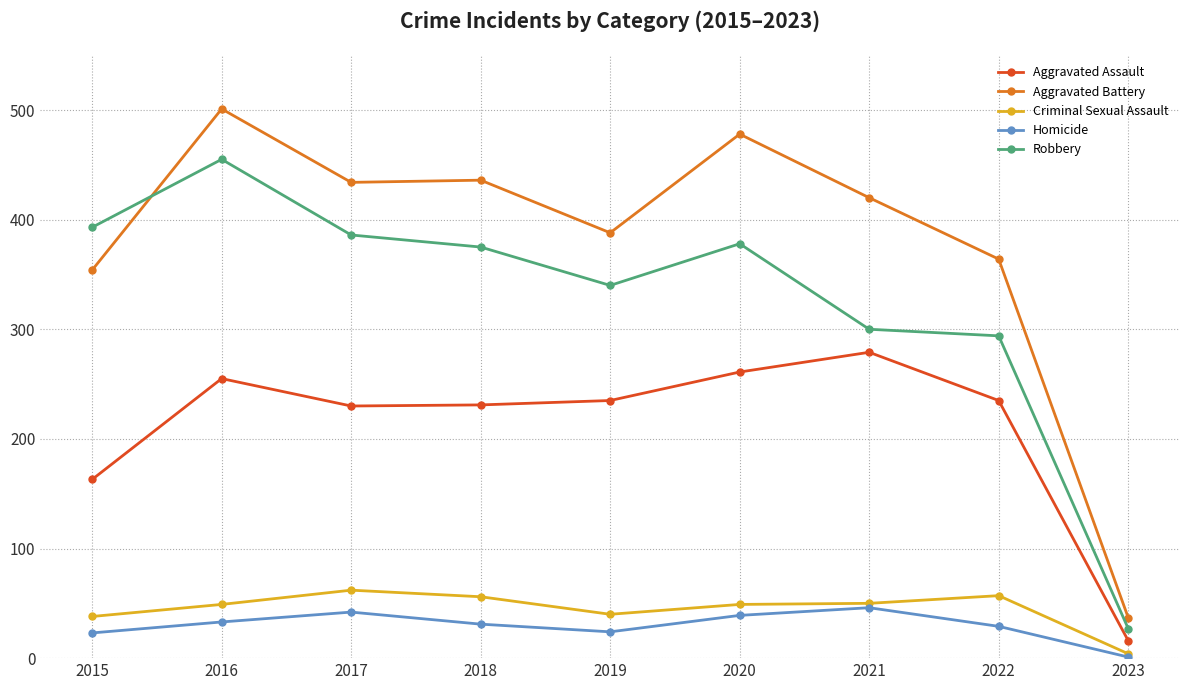

Read the Aggravated Assault value at 2021.

279